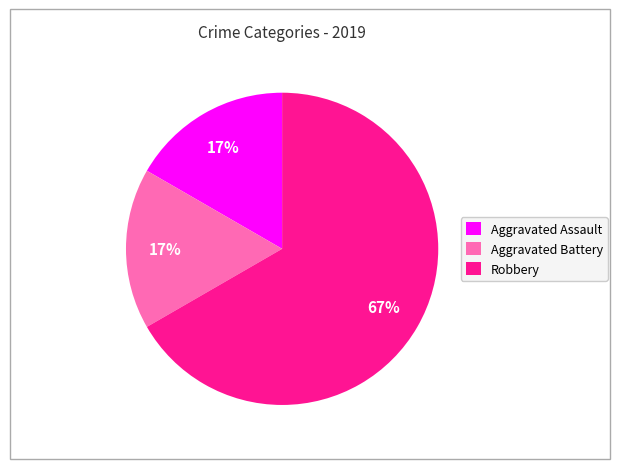

What is the ratio of the value at Aggravated Assault to the value at Robbery?

0.3